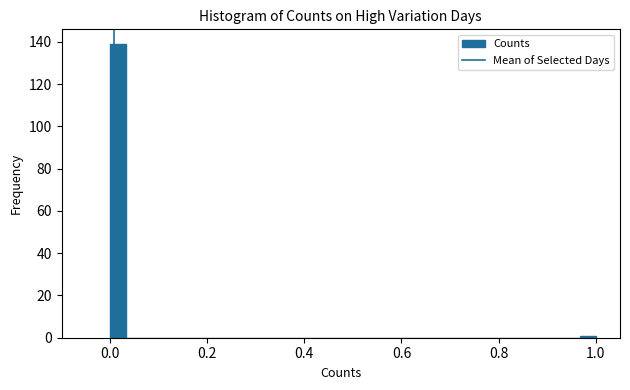

Read against the x-axis, roughly where is the centre of the tallest bar?

0.02